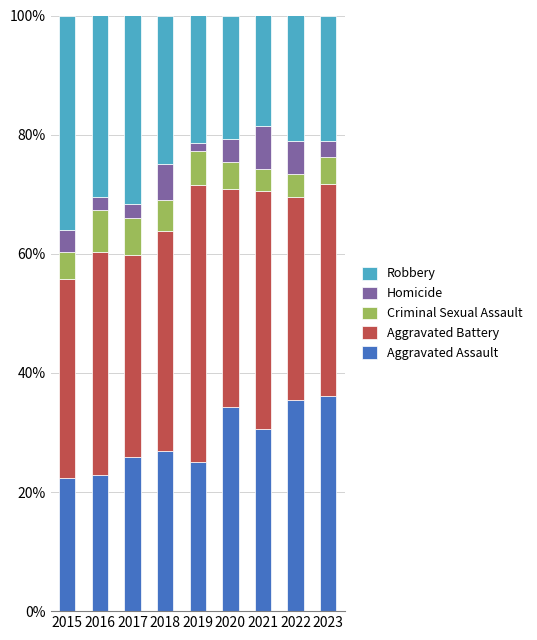

What is the lowest value of the Aggravated Assault series?

22.4